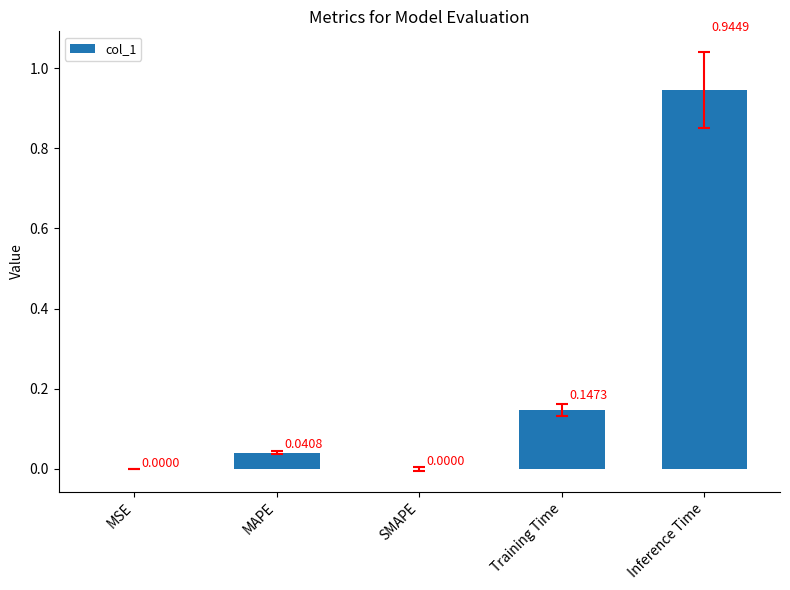

Is it true that the value at MAPE is 0.1?

False